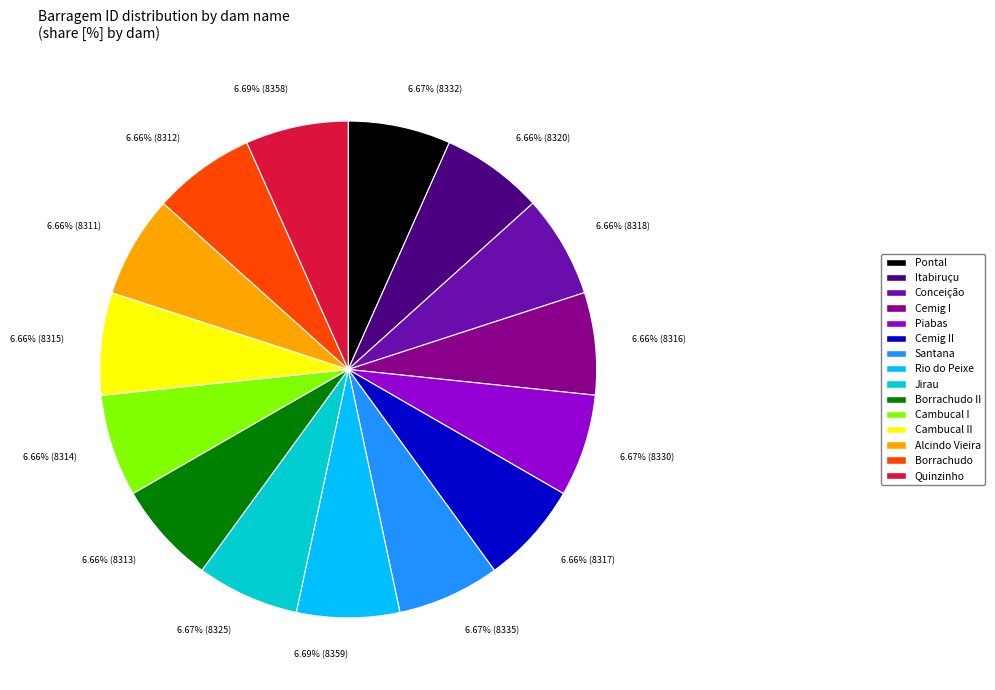

Approximately how many times larger is the value at Cemig I compared to Alcindo Vieira?

1.0